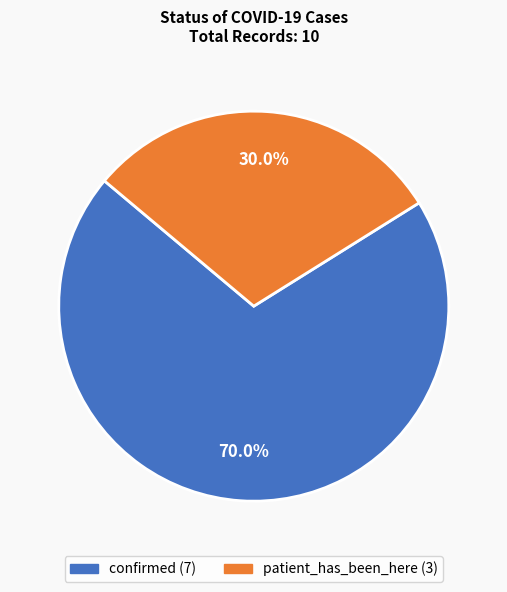

Which slice is the largest?

confirmed